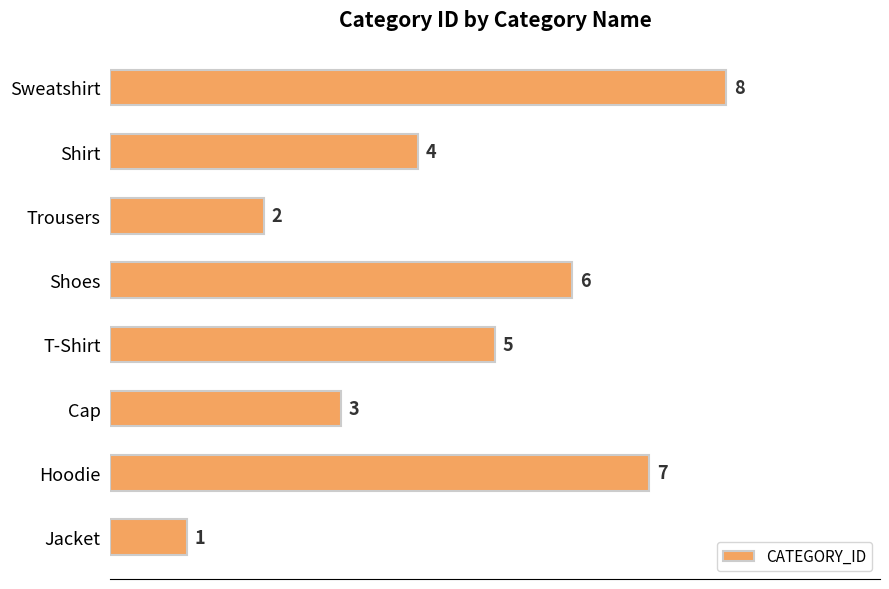

The chart shows a value of 4 at Shirt. True or false?

True